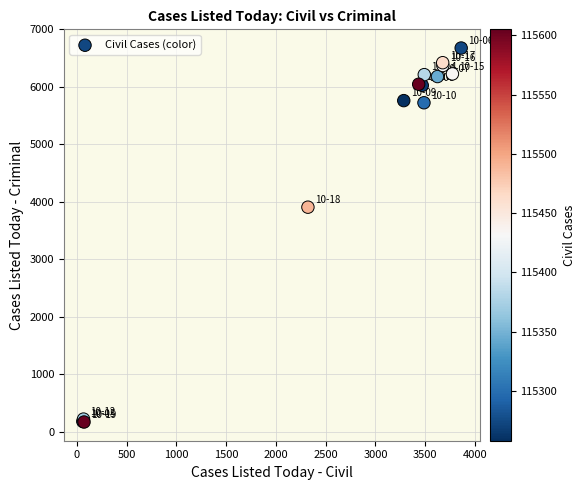

What Y value in the scatter plot is closest to 3421?

3906